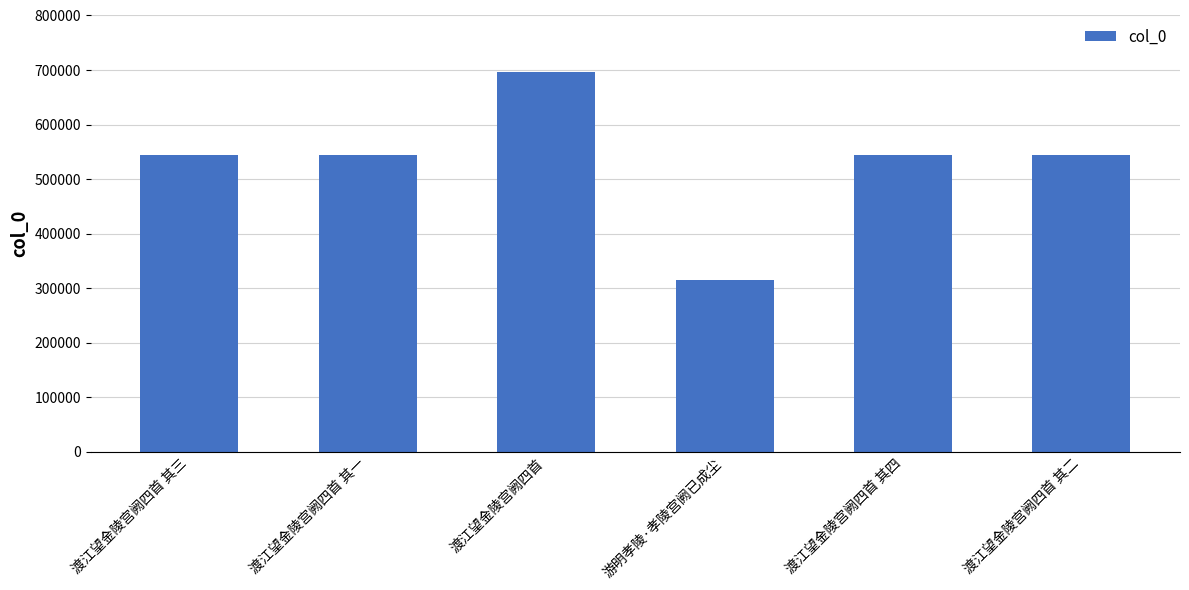

What is the greatest value displayed?

696982